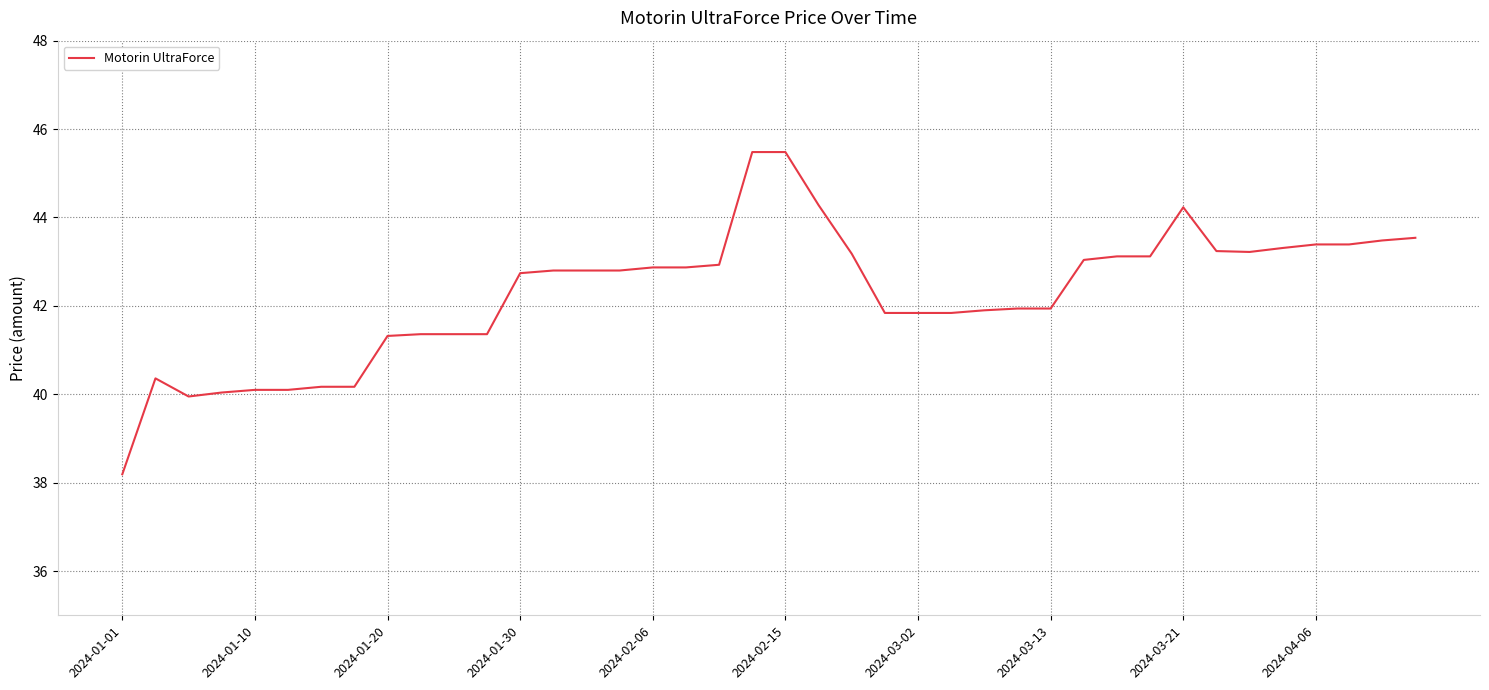

What is the maximum value shown in the chart?

45.5